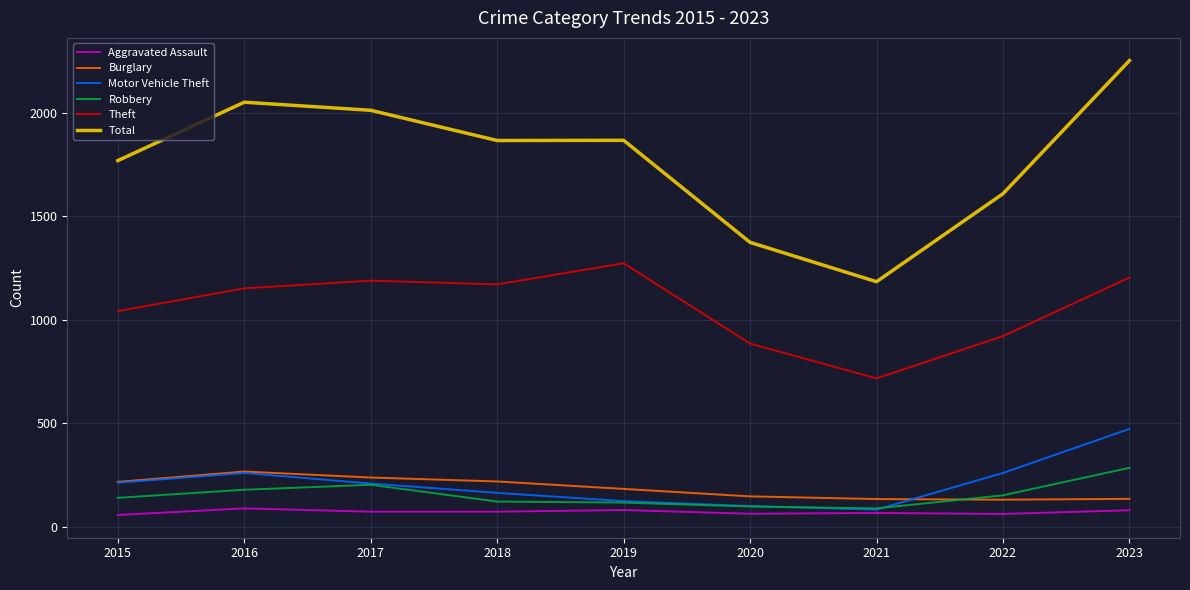

True or false: Theft and Aggravated Assault intersect in this chart.

False